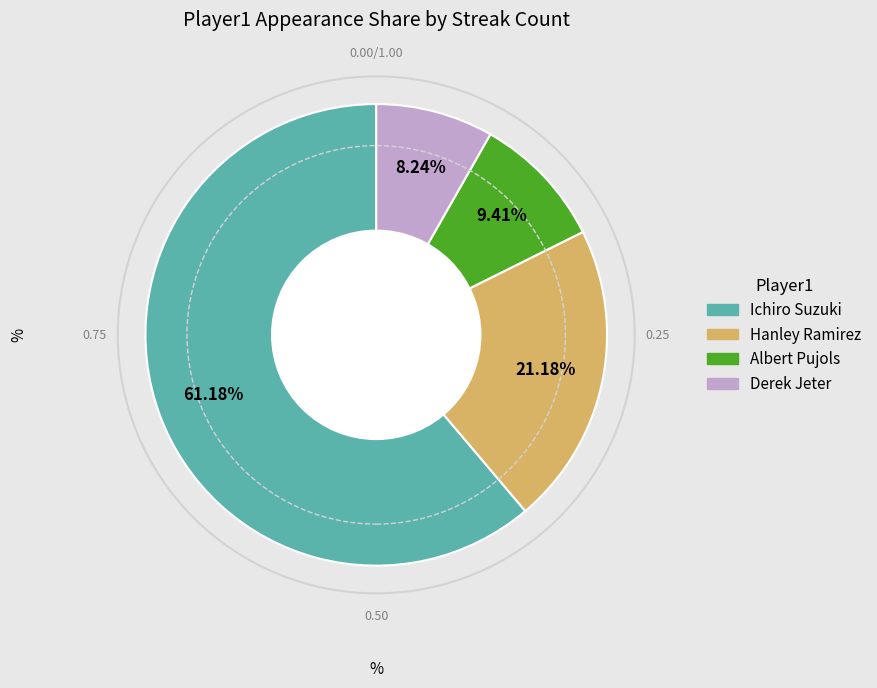

To the nearest percent, what is the difference between the Hanley Ramirez and Albert Pujols slice percentages?

12%